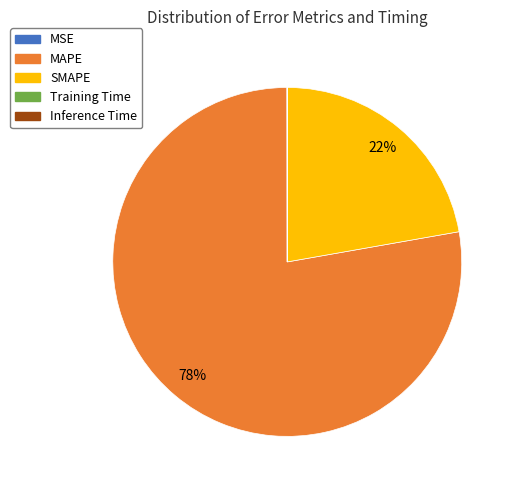

To the nearest percent, what is the difference between the largest and smallest slice percentages?

78%